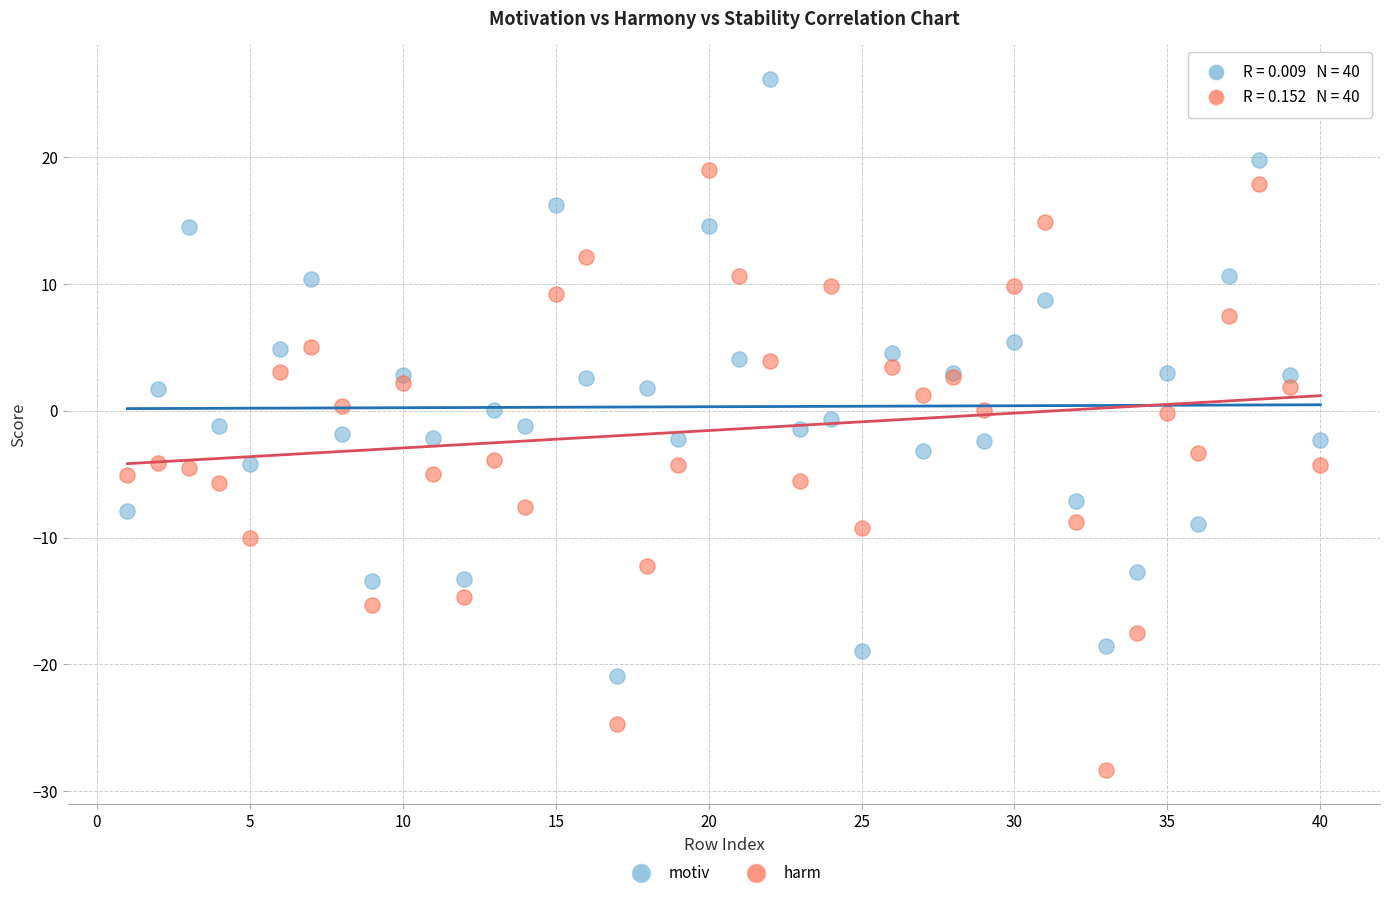

Which series reaches the minimum Y coordinate?

harm